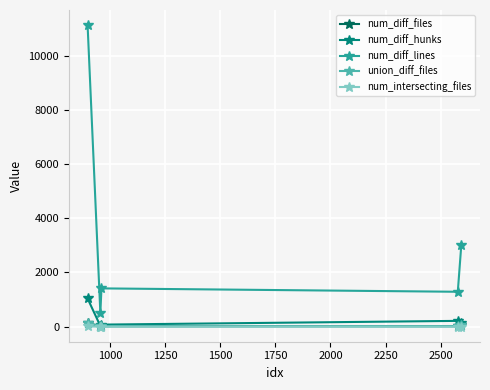

True or false: num_diff_lines and num_intersecting_files intersect in this chart.

False